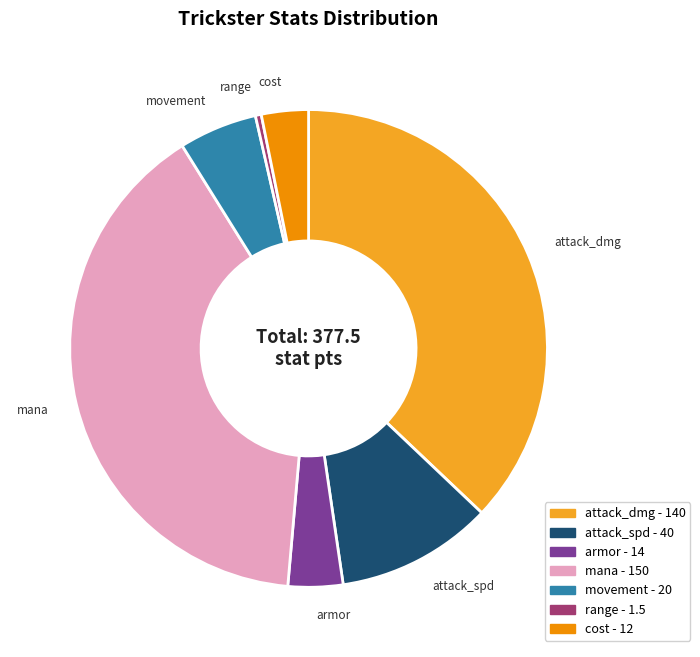

Combined, do range and attack_spd account for over 50%?

No